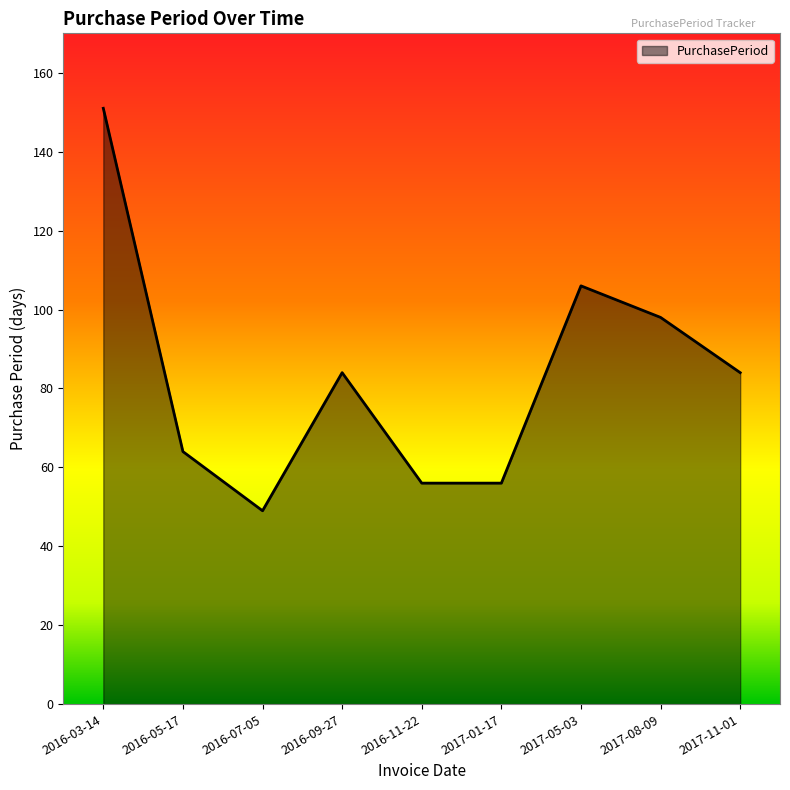

At which category does the chart reach its peak across all series?

2016-03-14